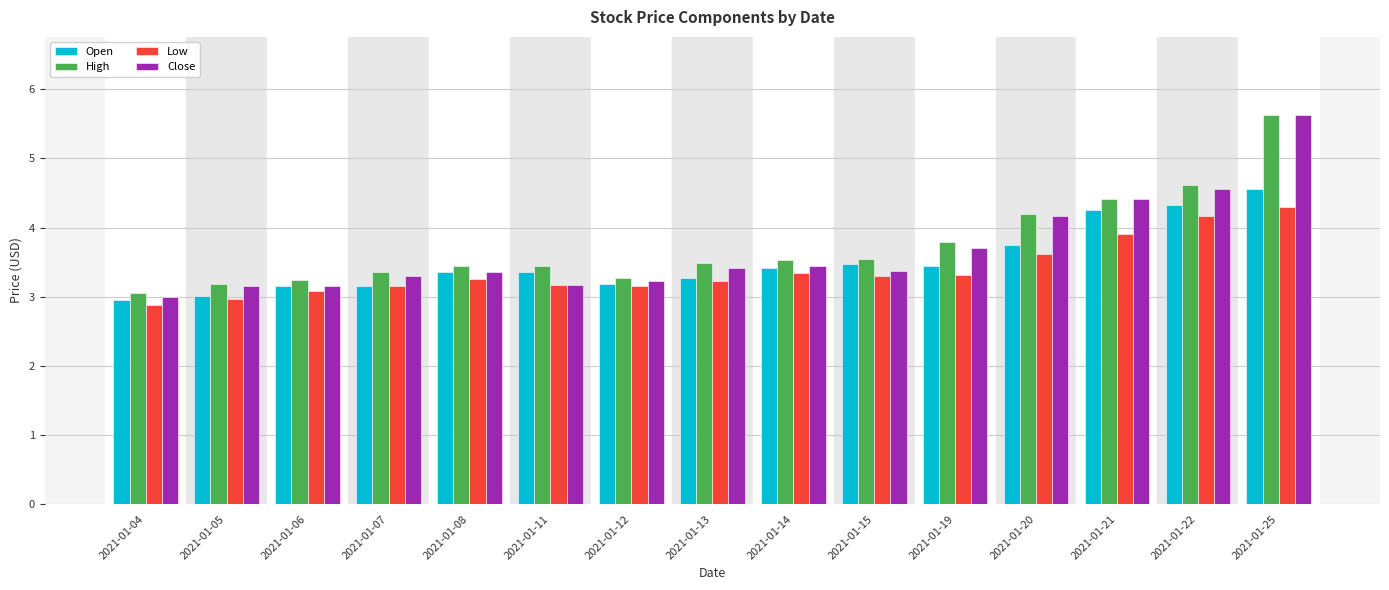

The Open series shows 5.7 at 2021-01-11. True or false?

False